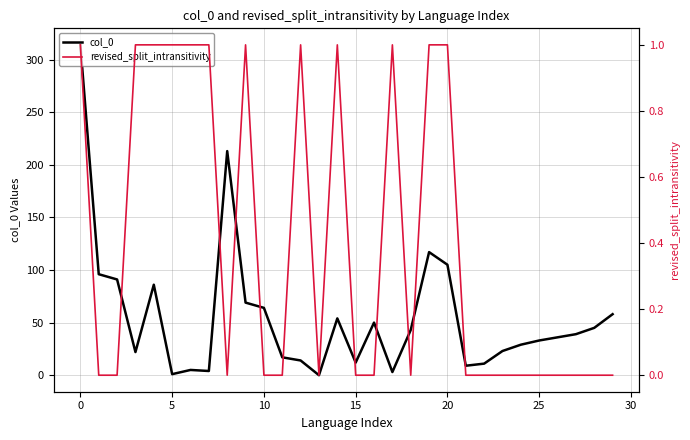

How many data points in col_0 are above 39?

14